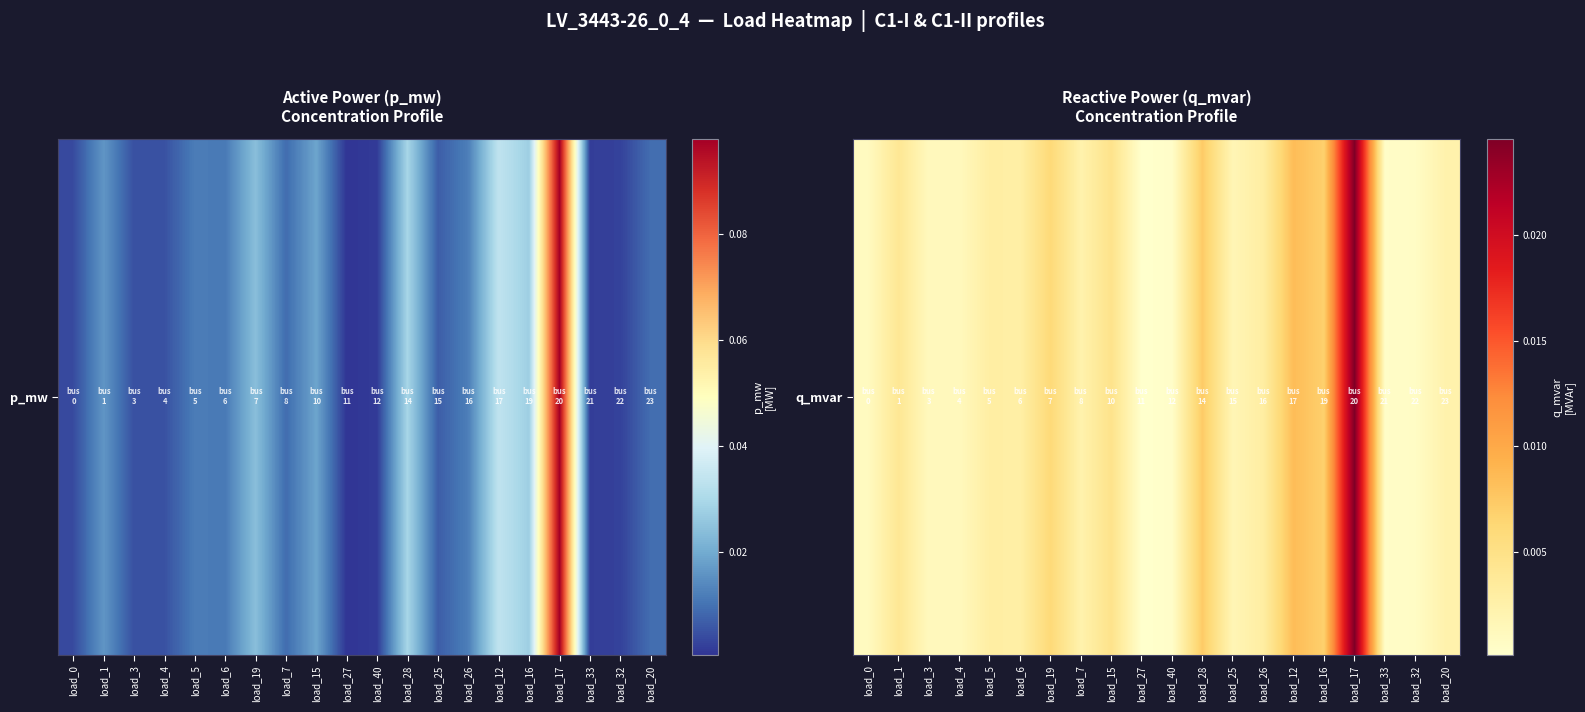

Which has a higher value, load_26 or load_0?

load_26